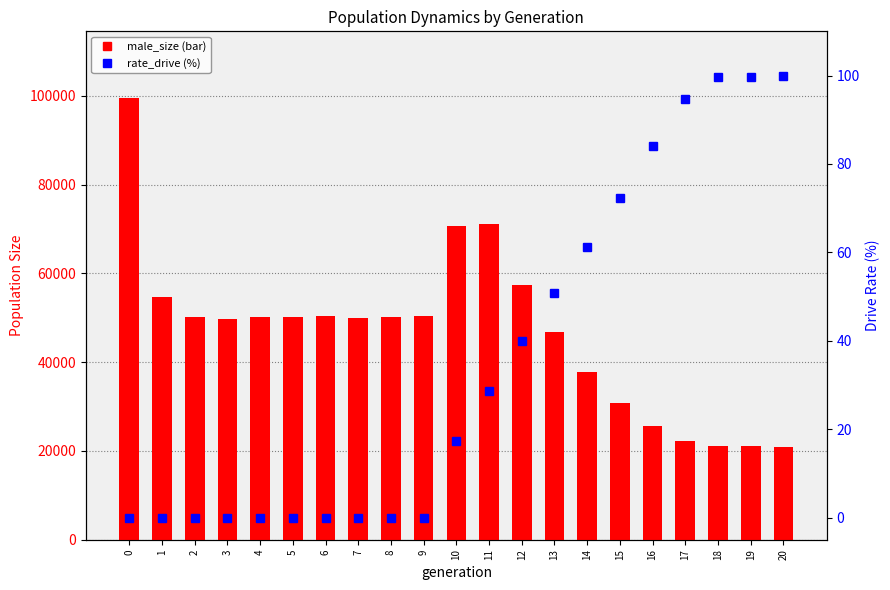

Reading left to right, extract all data points from this chart.

male_size: 0=99607.0	1=54675.0	2=50249.0	3=49825.0	4=50213.0	5=50166.0	6=50510.0	7=50027.0	8=50076.0	9=50316.0	10=70754.0	11=71060.0	12=57412.0	13=46809.0	14=37768.0	15=30859.0	16=25553.0	17=22228.0	18=21053.0	19=21053.0	20=21000.0
rate_drive (%): 0=0.0	1=0.0	2=0.0	3=0.0	4=0.0	5=0.0	6=0.0	7=0.0	8=0.0	9=0.0	10=17.4	11=28.6	12=39.9	13=50.7	14=61.2	15=72.2	16=84.0	17=94.6	18=99.7	19=99.8	20=100.0